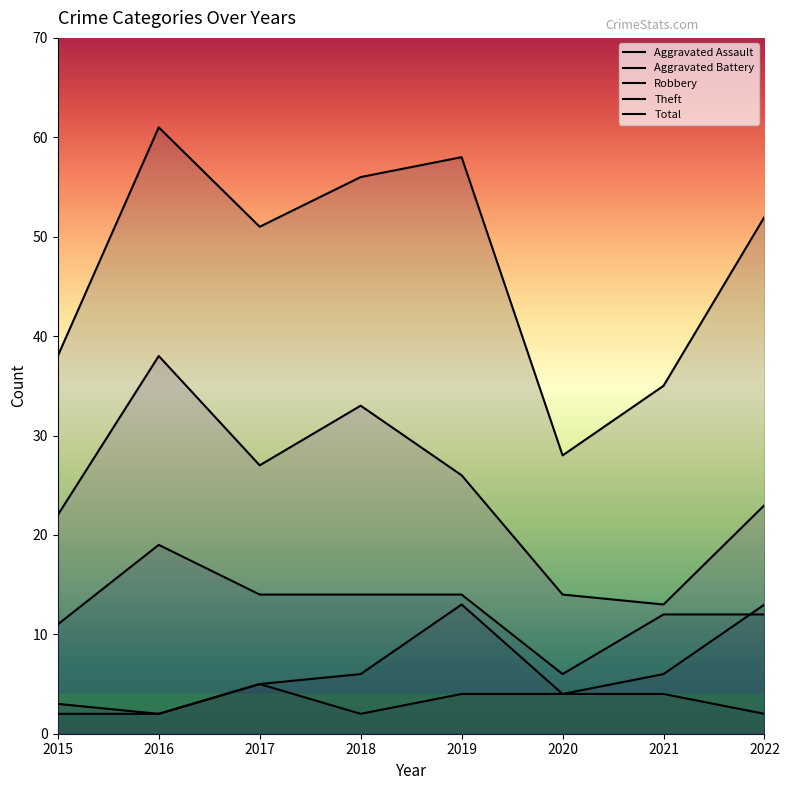

How many series are shown in this chart?

5